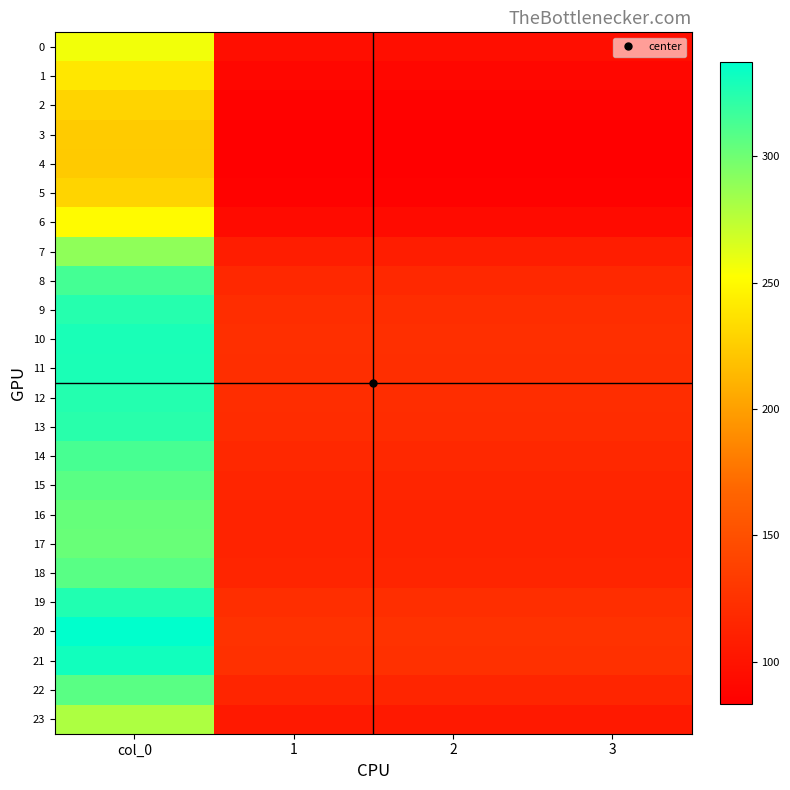

Reading left to right, list all the values displayed in this chart.

0: col_0=256.5	1=95.8	2=95.8	3=95.8
1: col_0=239.7	1=89.5	2=89.5	3=89.5
2: col_0=228.7	1=85.4	2=85.4	3=85.4
3: col_0=224.1	1=83.7	2=83.7	3=83.7
4: col_0=223.3	1=83.4	2=83.4	3=83.4
5: col_0=228.7	1=85.4	2=85.4	3=85.4
6: col_0=250.9	1=93.7	2=93.7	3=93.7
7: col_0=289.1	1=107.9	2=107.9	3=107.9
8: col_0=314.1	1=117.3	2=117.3	3=117.3
9: col_0=324.7	1=121.2	2=121.2	3=121.2
10: col_0=328.7	1=122.7	2=122.7	3=122.7
11: col_0=327.8	1=122.4	2=122.4	3=122.4
12: col_0=325.1	1=121.4	2=121.4	3=121.4
13: col_0=323.3	1=120.7	2=120.7	3=120.7
14: col_0=313.4	1=117.0	2=117.0	3=117.0
15: col_0=307.1	1=114.6	2=114.6	3=114.6
16: col_0=303.4	1=113.3	2=113.3	3=113.3
17: col_0=302.1	1=112.8	2=112.8	3=112.8
18: col_0=307.7	1=114.9	2=114.9	3=114.9
19: col_0=325.9	1=121.7	2=121.7	3=121.7
20: col_0=337.2	1=125.9	2=125.9	3=125.9
21: col_0=331.2	1=123.6	2=123.6	3=123.6
22: col_0=307.4	1=114.8	2=114.8	3=114.8
23: col_0=279.3	1=104.3	2=104.3	3=104.3